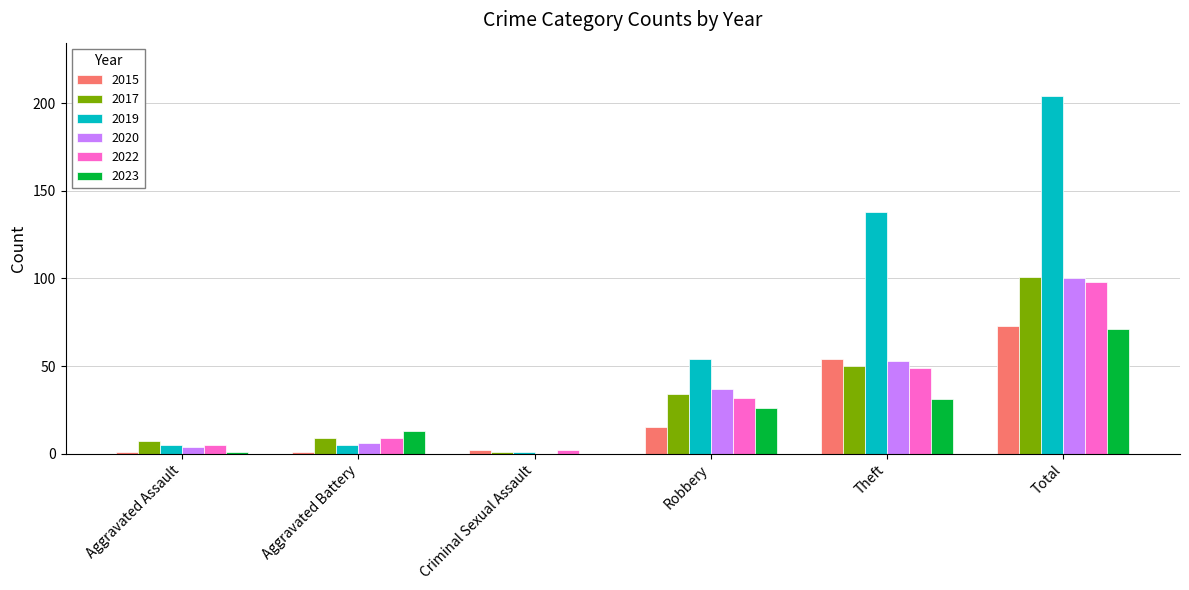

Is it true that 2019 equals 204 at Total?

True